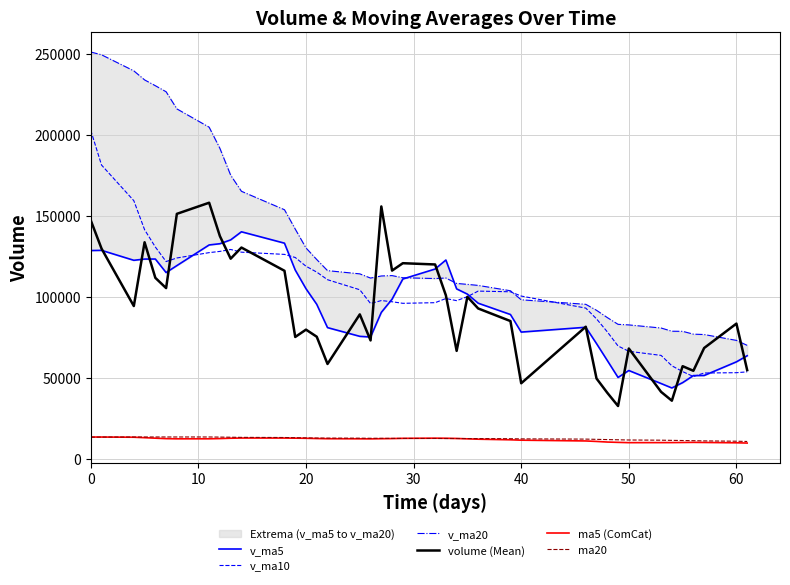

How many interior local peaks does the ma5 (ComCat) series have?

3